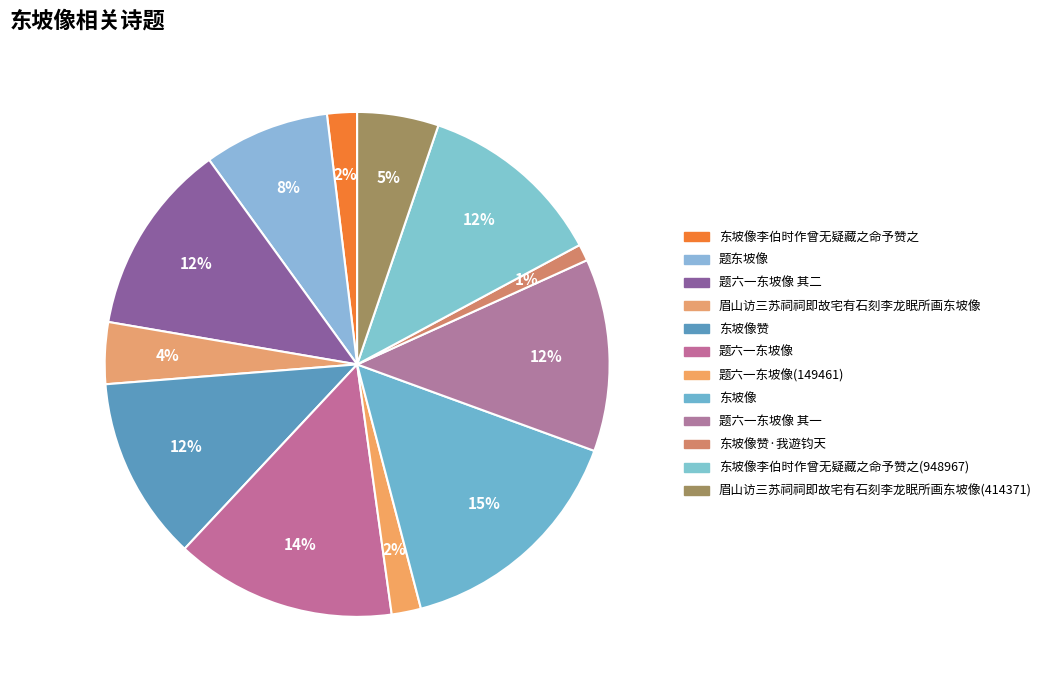

Count the number of slices in the pie.

12